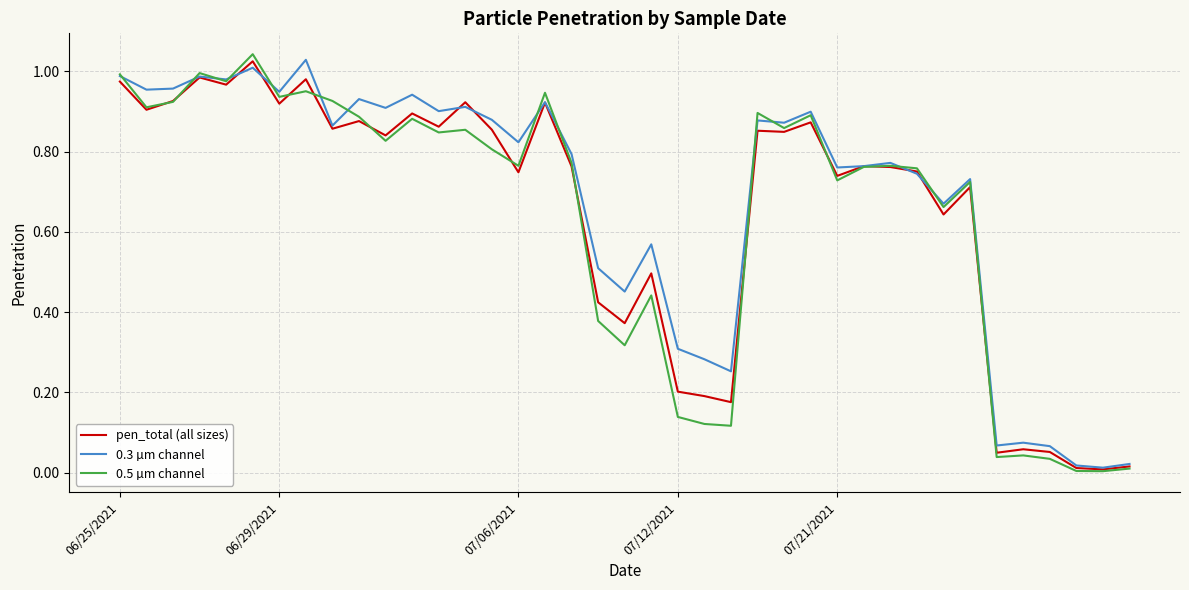

True or false: 0.3 µm channel and 0.5 µm channel intersect in this chart.

True